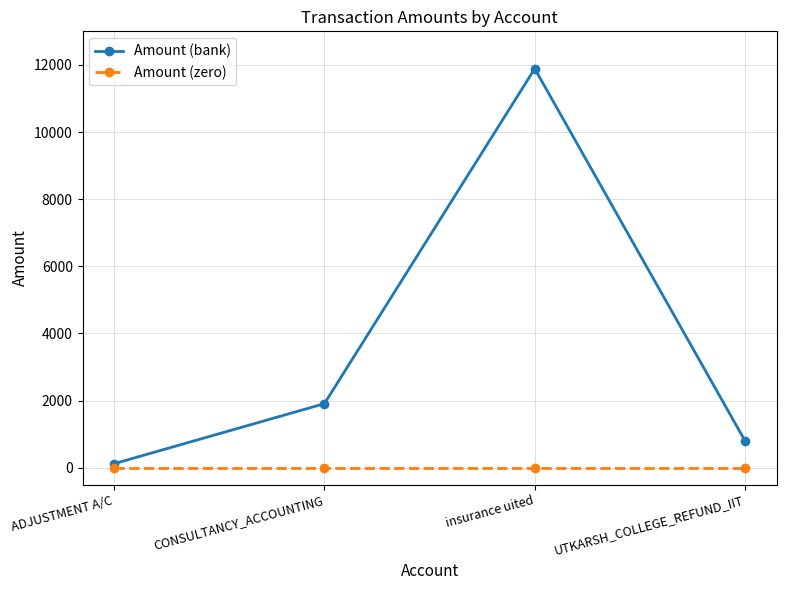

What are all the series names shown in the legend?

Amount (bank), Amount (zero)